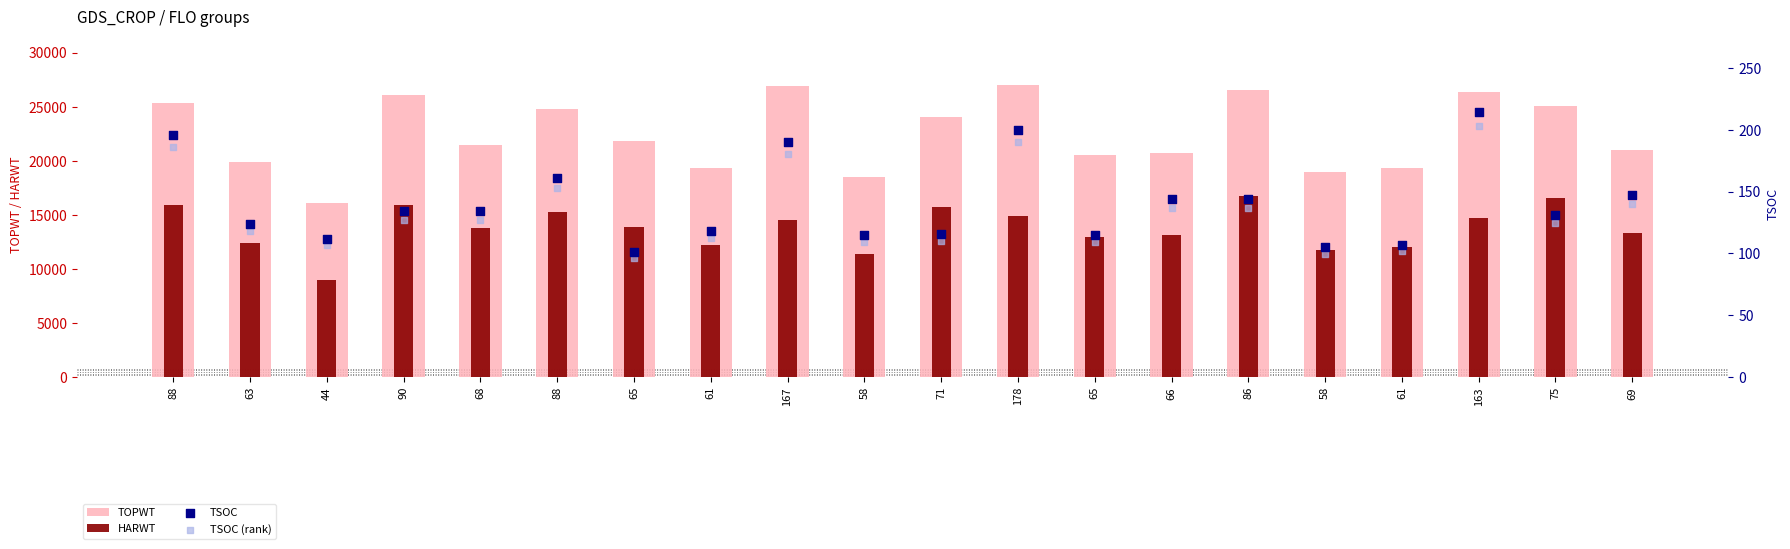

Is the value of TSOC at 163 greater than the value of HARWT at 163?

No